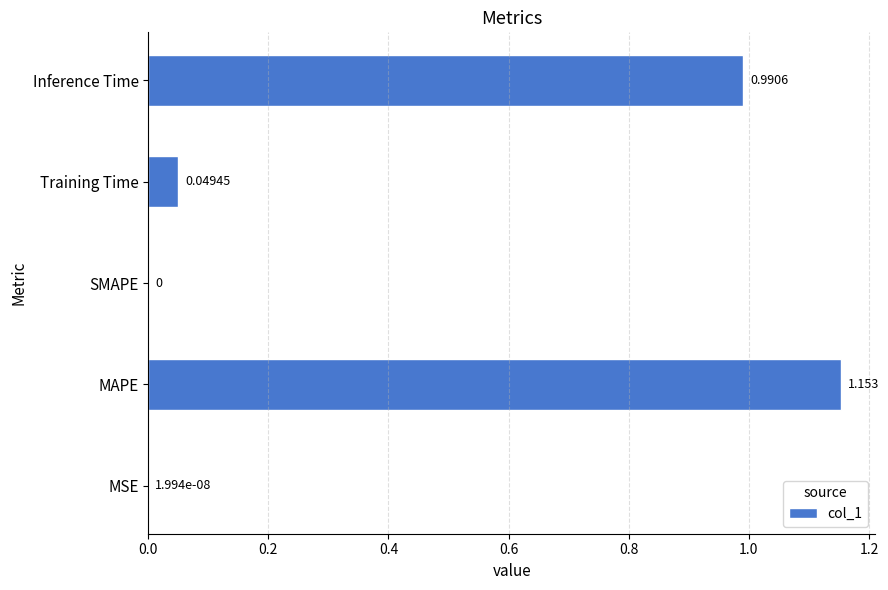

Between SMAPE and MAPE, which is larger?

MAPE